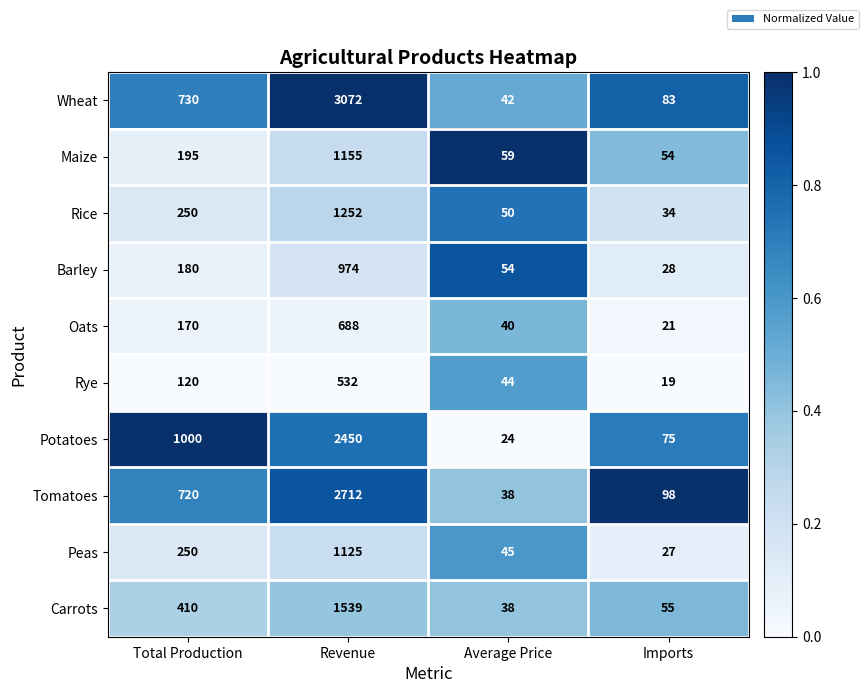

Where is Rye nearest to the value 275?

Total Production